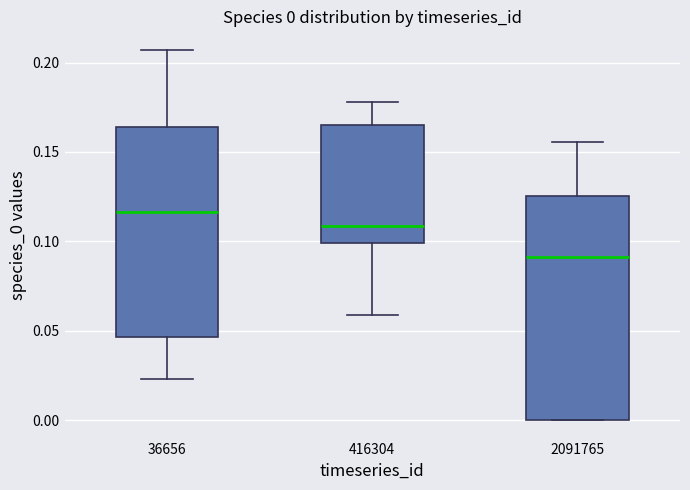

Which box is the tallest, from its lower edge to its upper edge?

2091765